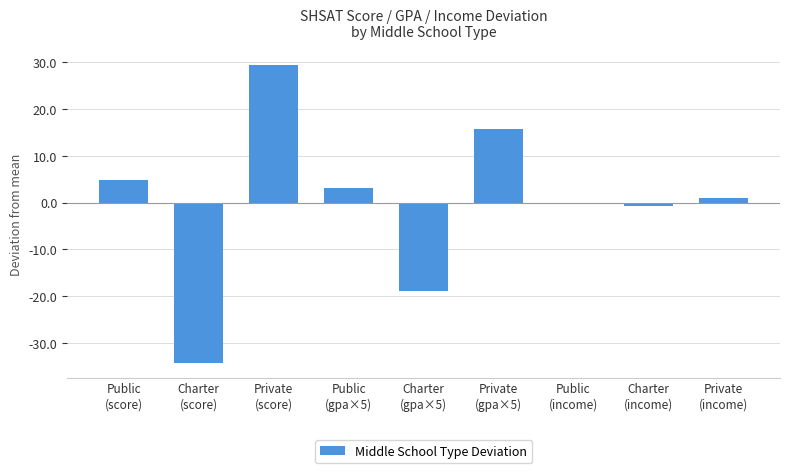

What is the change in value from Private
(score) to Public
(gpa×5)?

-26.3